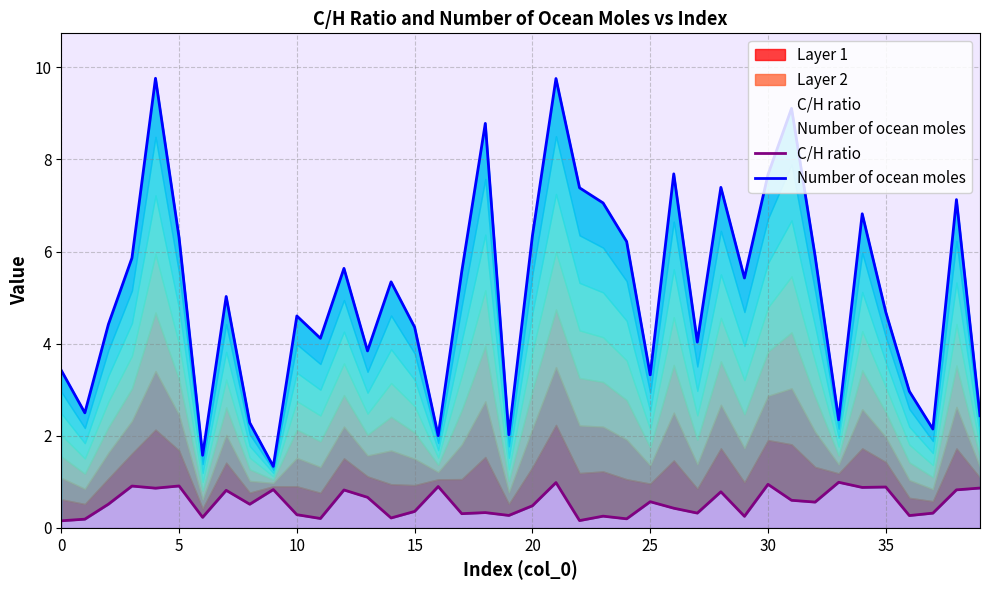

List the series in order of their peak value, lowest first.

C/H ratio, Number of ocean moles